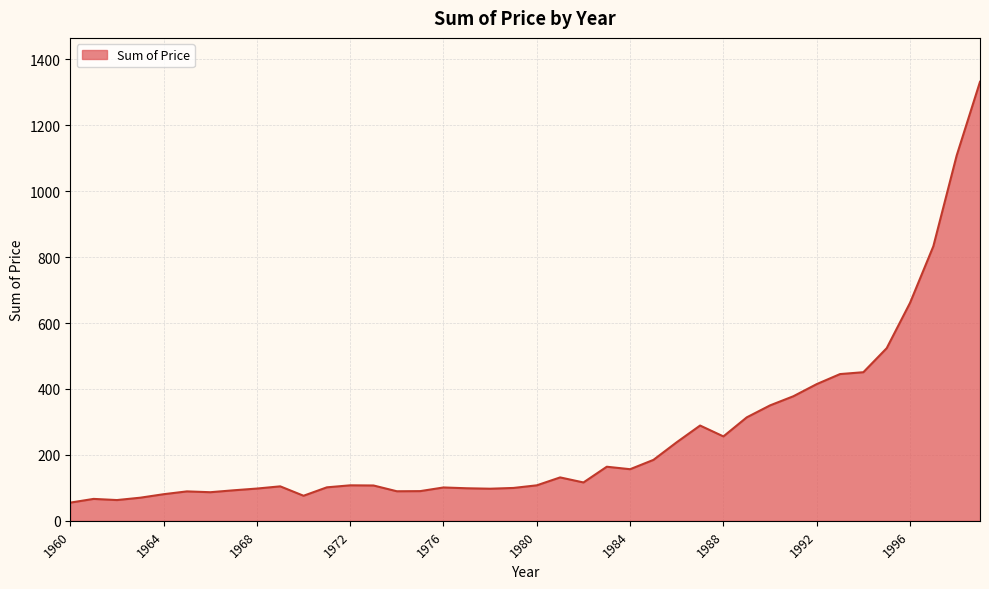

Does the chart display data point markers on the line(s)?

No